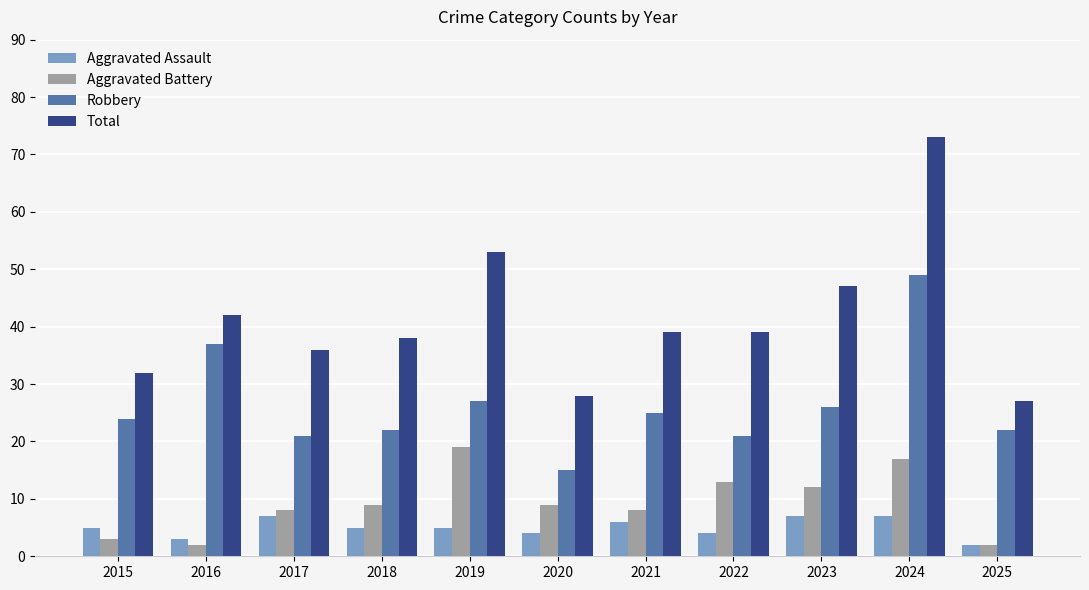

How many data points in Robbery are less than 24?

5